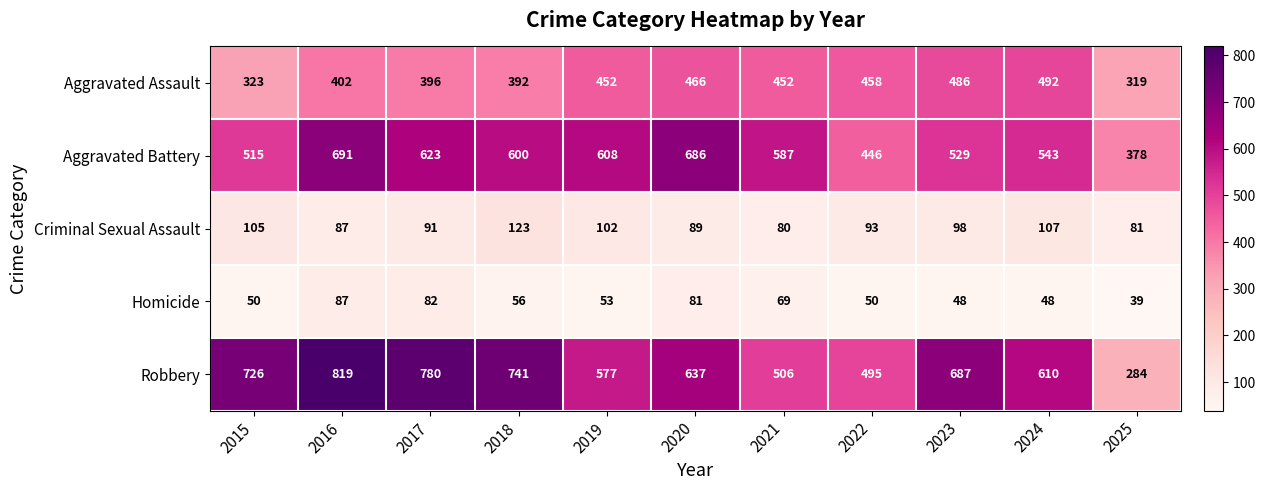

At how many categories does at least one series exceed 163?

11